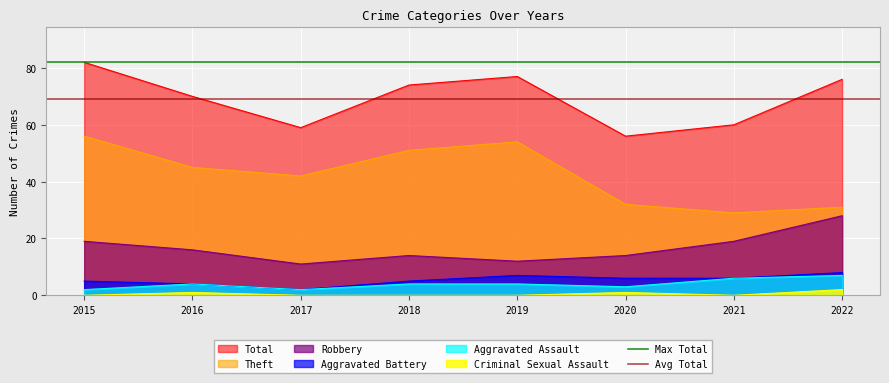

At which category is the sum across all series the highest?

2015